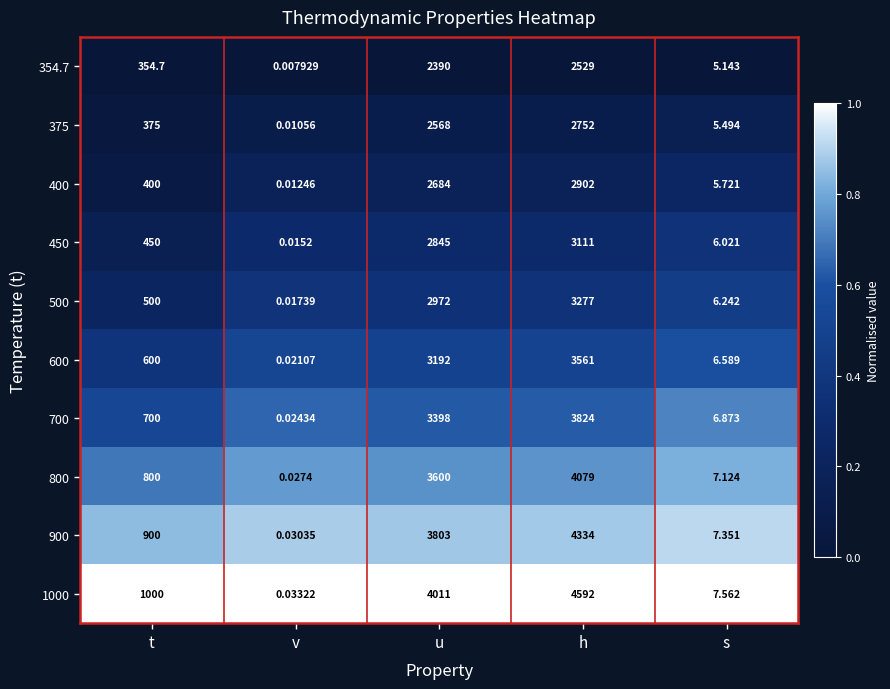

Which label corresponds to the smallest value in the chart?

v